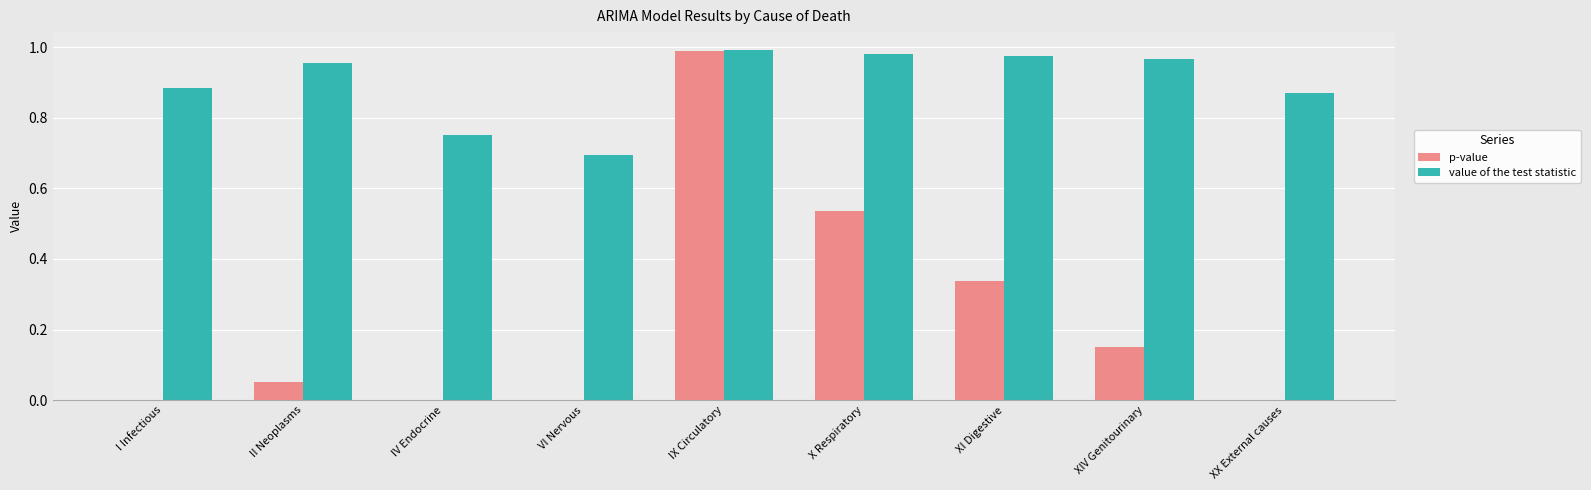

Count the number of categories in the chart.

9